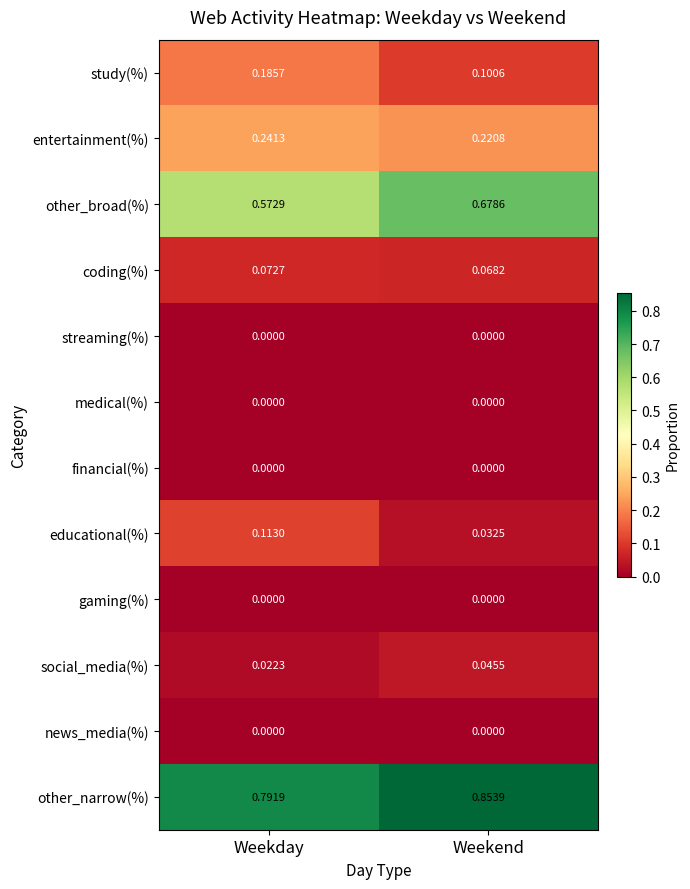

At how many categories does at least one series exceed 0?

2